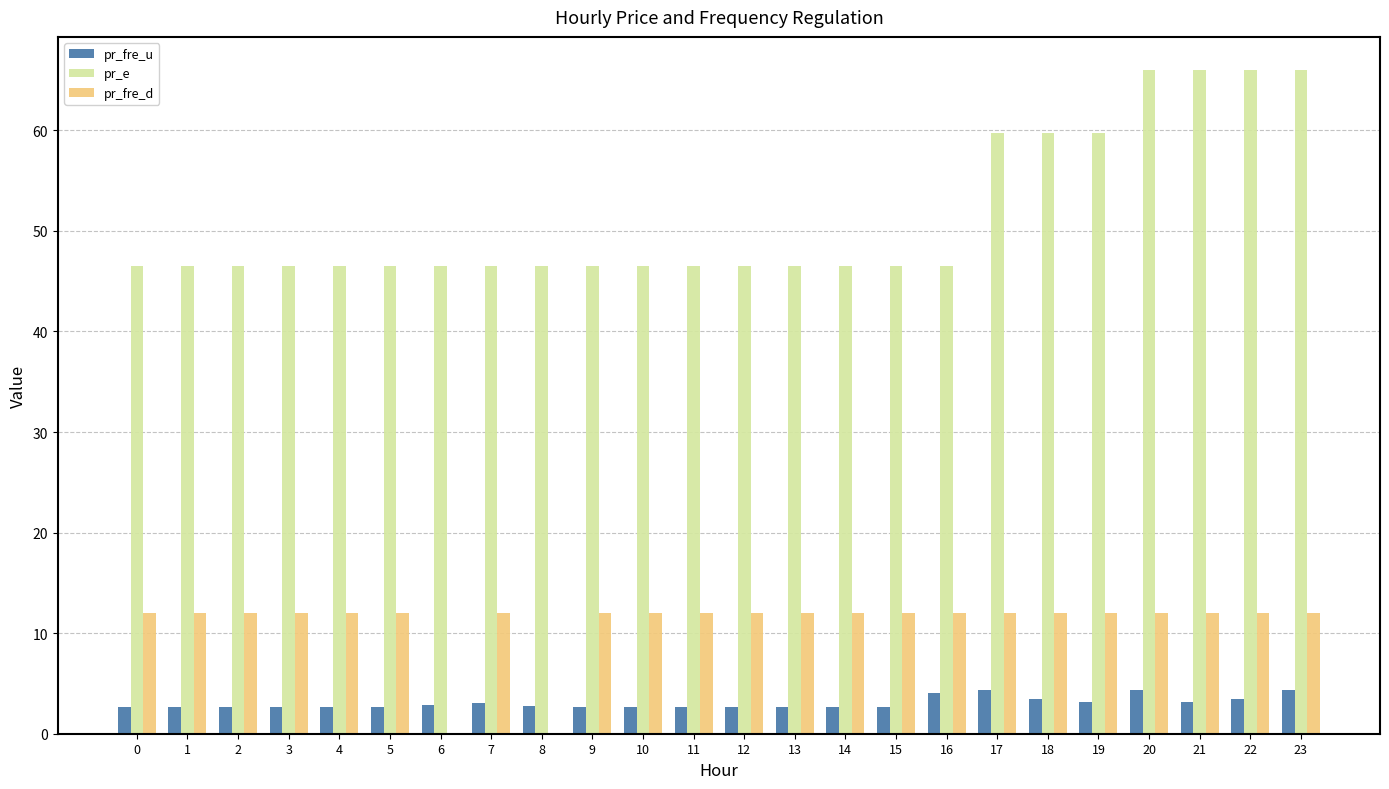

What value does the pr_e series have at 4?

46.5